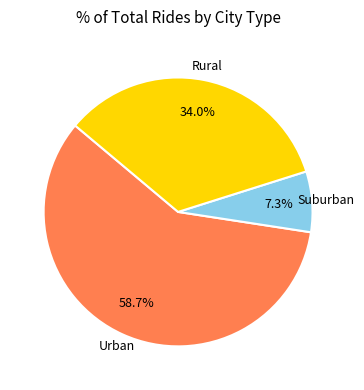

To the nearest percent, what is the difference between the largest and smallest slice percentages?

51%